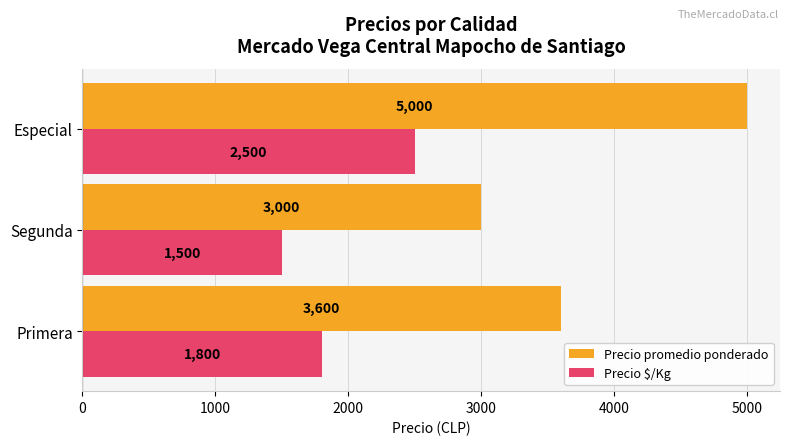

Which series has the widest spread of values?

Precio promedio ponderado